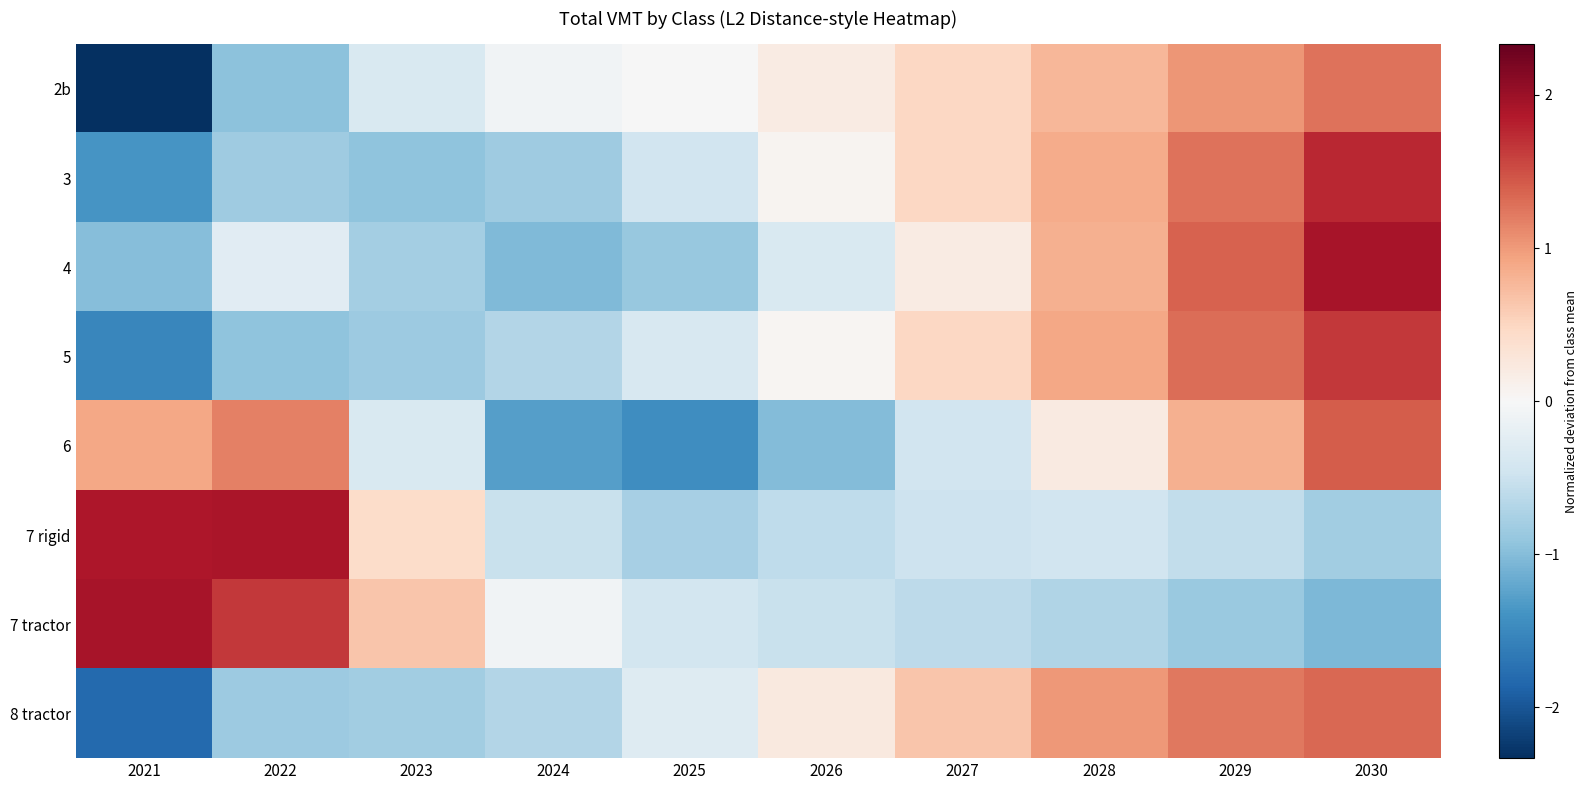

Reading left to right, extract all data points from this chart.

2b: 2021=-2.3	2022=-1.0	2023=-0.4	2024=-0.1	2025=-0.0	2026=0.2	2027=0.5	2028=0.8	2029=1.0	2030=1.3
3: 2021=-1.4	2022=-0.8	2023=-0.9	2024=-0.8	2025=-0.4	2026=0.1	2027=0.5	2028=0.9	2029=1.3	2030=1.8
4: 2021=-1.0	2022=-0.3	2023=-0.8	2024=-1.0	2025=-0.9	2026=-0.4	2027=0.2	2028=0.8	2029=1.4	2030=1.9
5: 2021=-1.5	2022=-0.9	2023=-0.9	2024=-0.7	2025=-0.4	2026=0.1	2027=0.5	2028=0.9	2029=1.3	2030=1.7
6: 2021=0.9	2022=1.2	2023=-0.4	2024=-1.3	2025=-1.4	2026=-1.0	2027=-0.5	2028=0.2	2029=0.8	2030=1.4
7 rigid: 2021=1.9	2022=1.9	2023=0.4	2024=-0.5	2025=-0.8	2026=-0.6	2027=-0.5	2028=-0.4	2029=-0.6	2030=-0.8
7 tractor: 2021=1.9	2022=1.7	2023=0.6	2024=-0.1	2025=-0.4	2026=-0.5	2027=-0.6	2028=-0.7	2029=-0.9	2030=-1.0
8 tractor: 2021=-1.8	2022=-0.8	2023=-0.8	2024=-0.7	2025=-0.3	2026=0.2	2027=0.7	2028=1.0	2029=1.2	2030=1.3